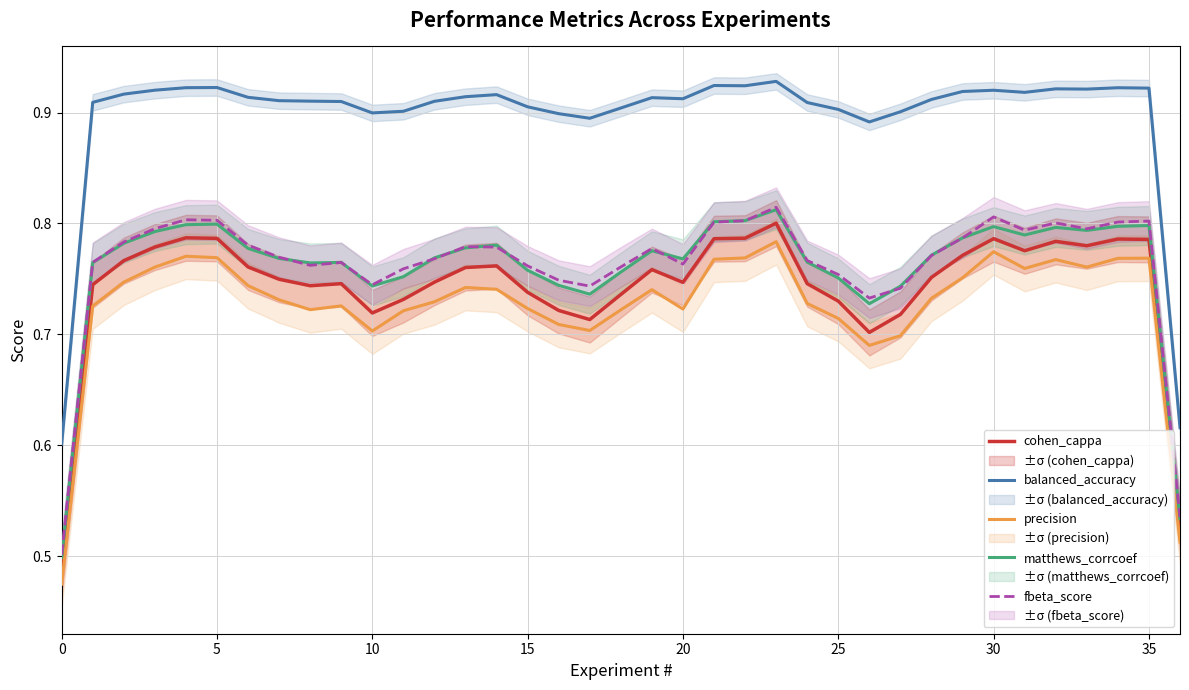

At which category is the sum across all series the highest?

23